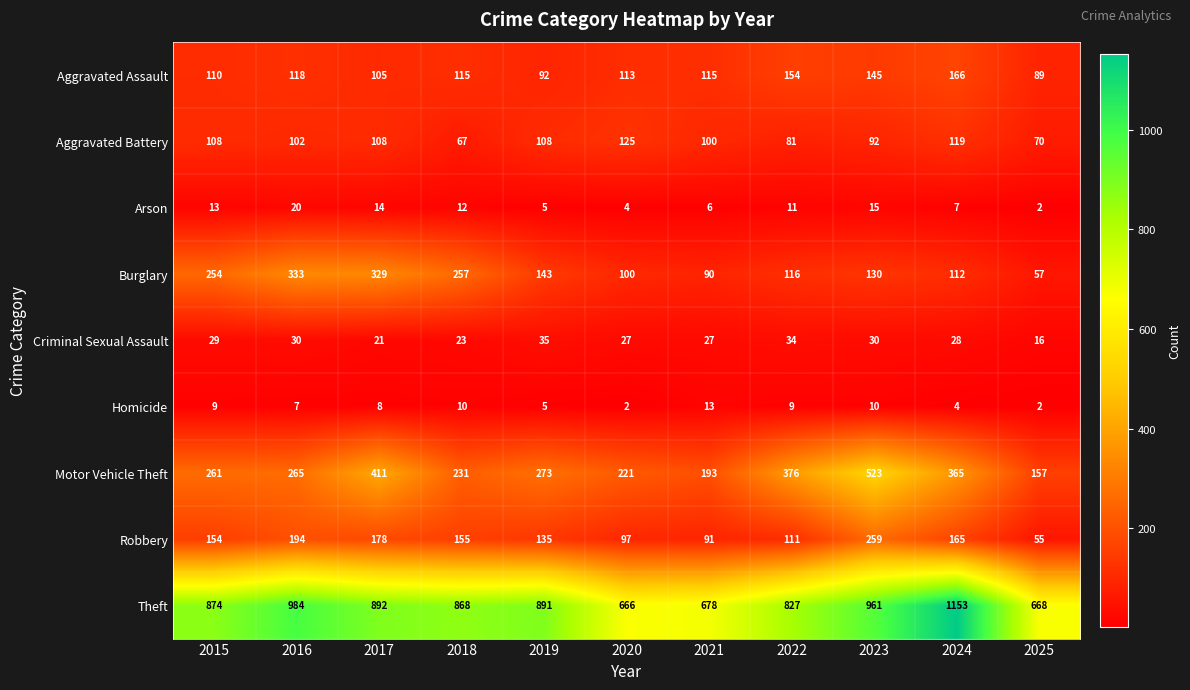

The value of Burglary at 2023 is 130. True or false?

True